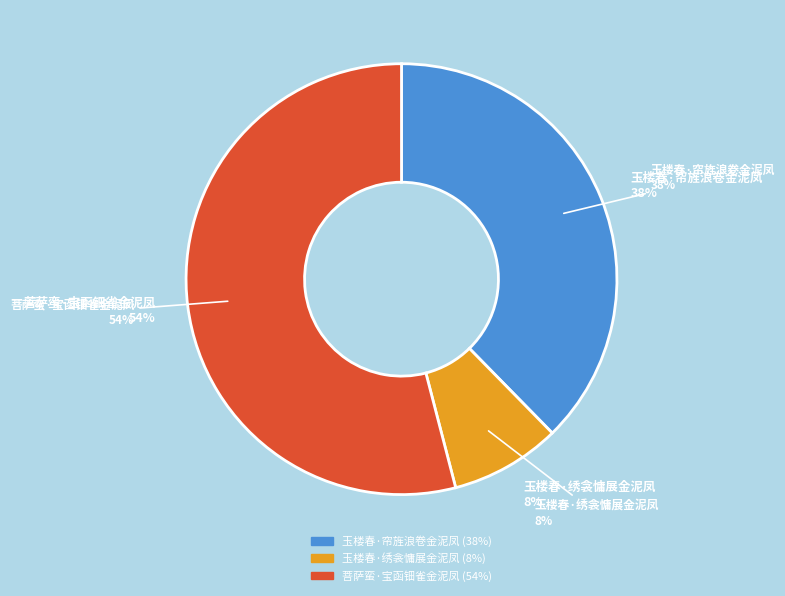

Rank the categories by value from highest to lowest.

菩萨蛮·宝函钿雀金泥凤, 玉楼春·帘旌浪卷金泥凤, 玉楼春·绣衾慵展金泥凤